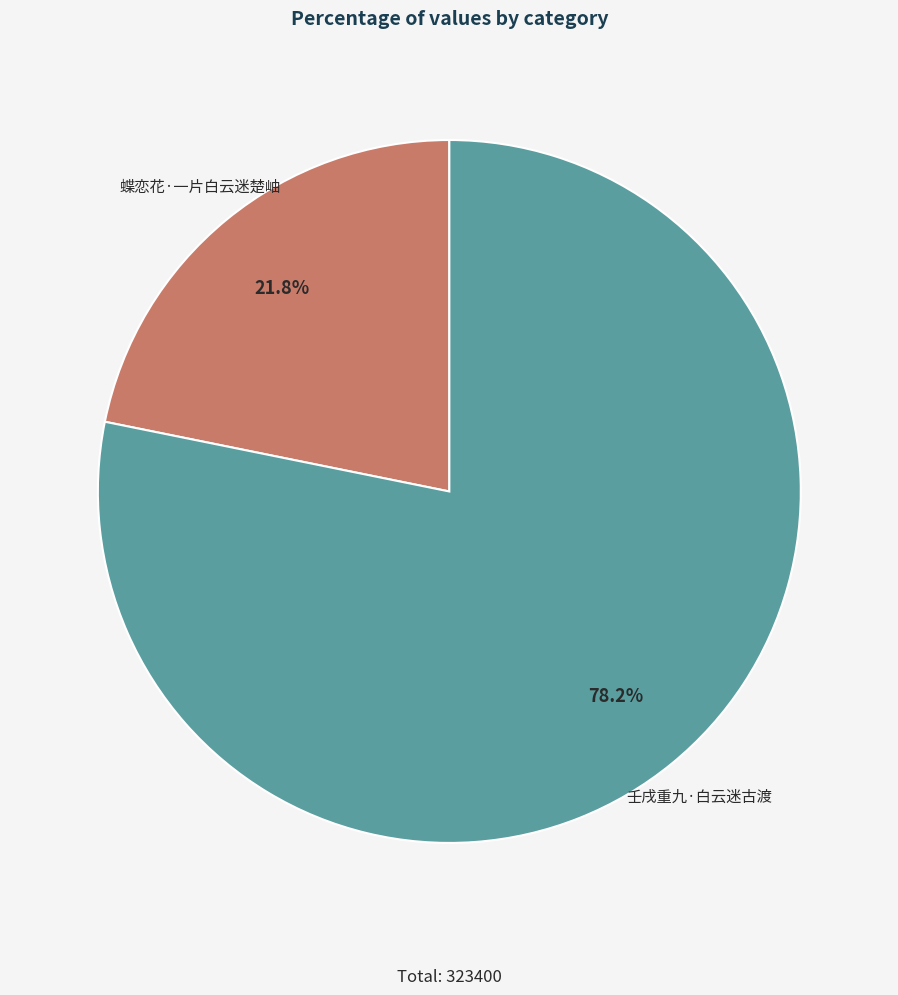

To the nearest percent, what is the difference between the largest and smallest slice percentages?

56%